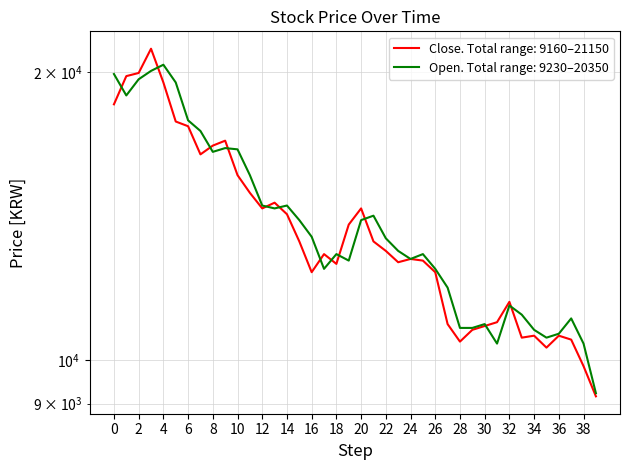

Reading left to right, what are all the values shown in this chart?

Close: 18500	19800	19950	21150	19500	17750	17550	16400	16750	16950	15600	14950	14400	14600	14200	13300	12350	12900	12600	13850	14400	13300	13000	12650	12750	12700	12350	10900	10450	10750	10850	10950	11500	10550	10600	10300	10600	10500	9850	9160
Open: 19900	18900	19650	20050	20350	19500	17800	17350	16500	16650	16600	15600	14500	14400	14500	14000	13450	12450	12900	12700	14000	14150	13400	13000	12750	12900	12450	11900	10800	10800	10900	10400	11400	11150	10750	10550	10650	11050	10400	9230